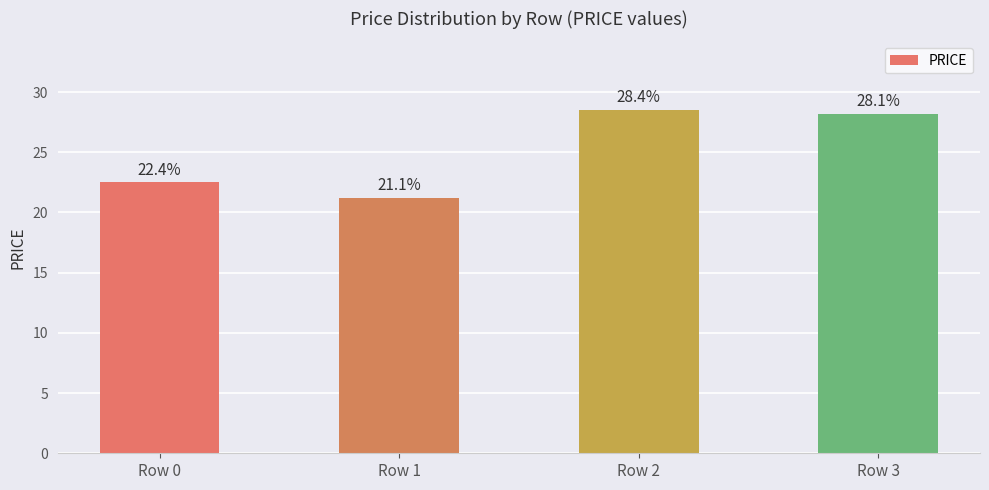

Reading right to left, extract all data points from this chart.

Row 3=28.2	Row 2=28.5	Row 1=21.2	Row 0=22.5